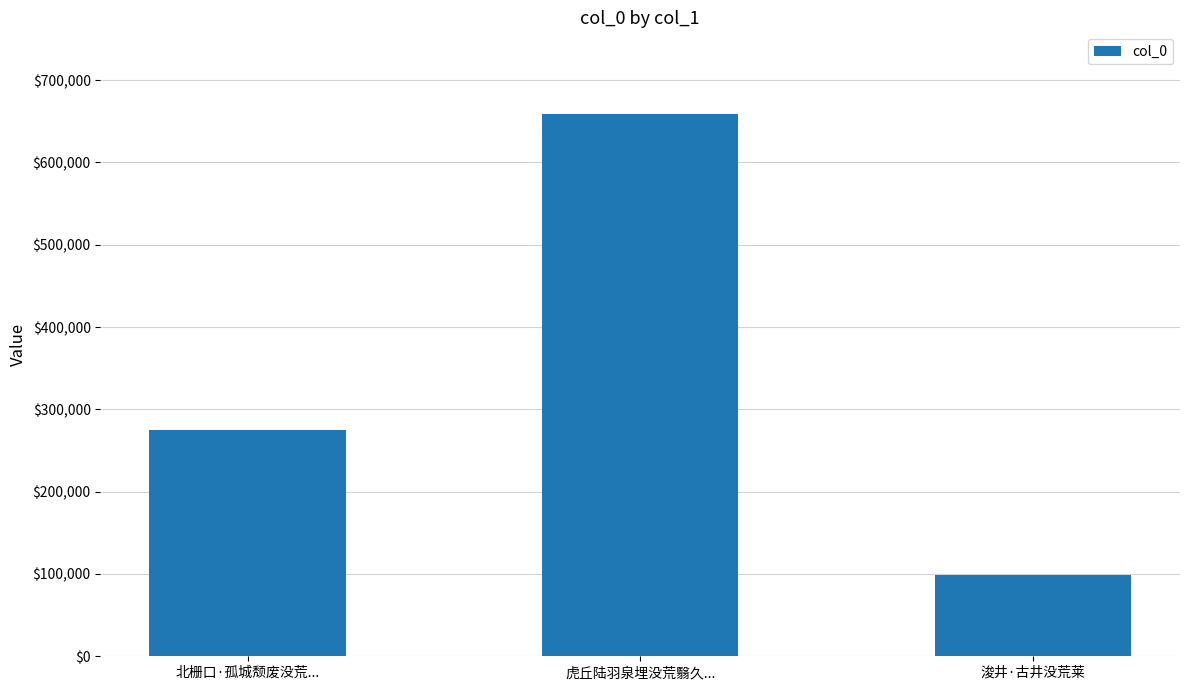

How many values are below 274685?

1